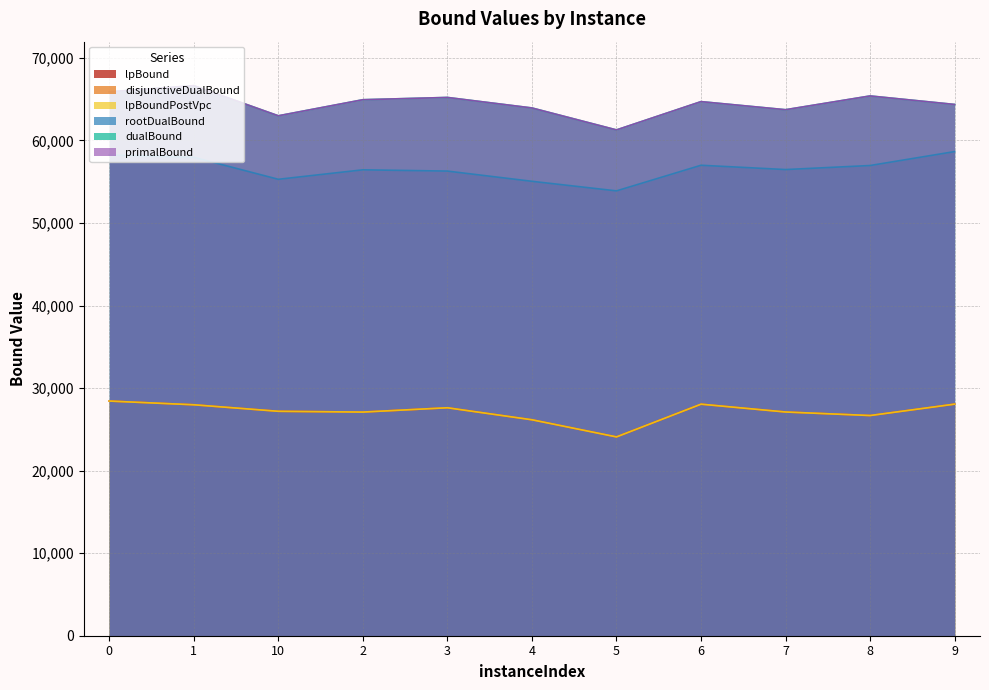

True or false: lpBoundPostVpc has more than 2 points higher than both neighbors.

False